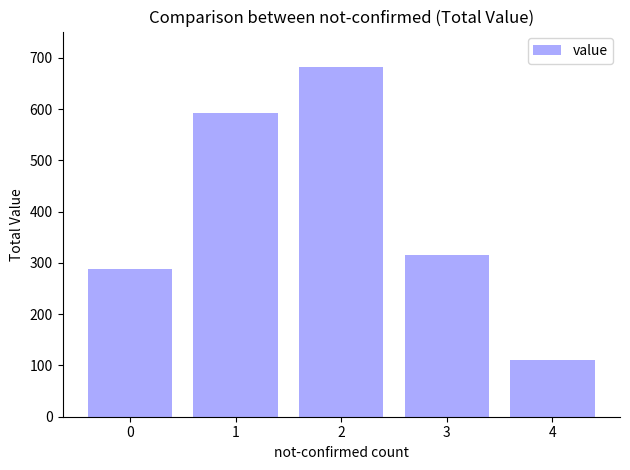

How many bars are there in total?

5